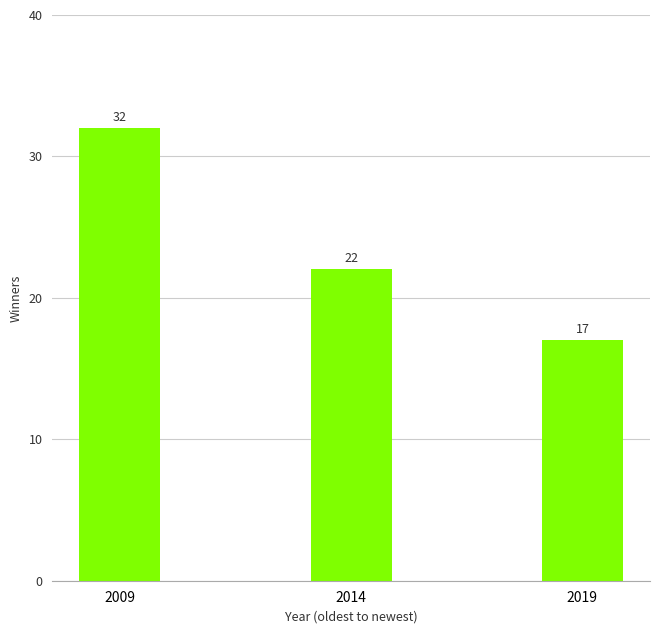

Rank the categories by value from lowest to highest.

2019, 2014, 2009